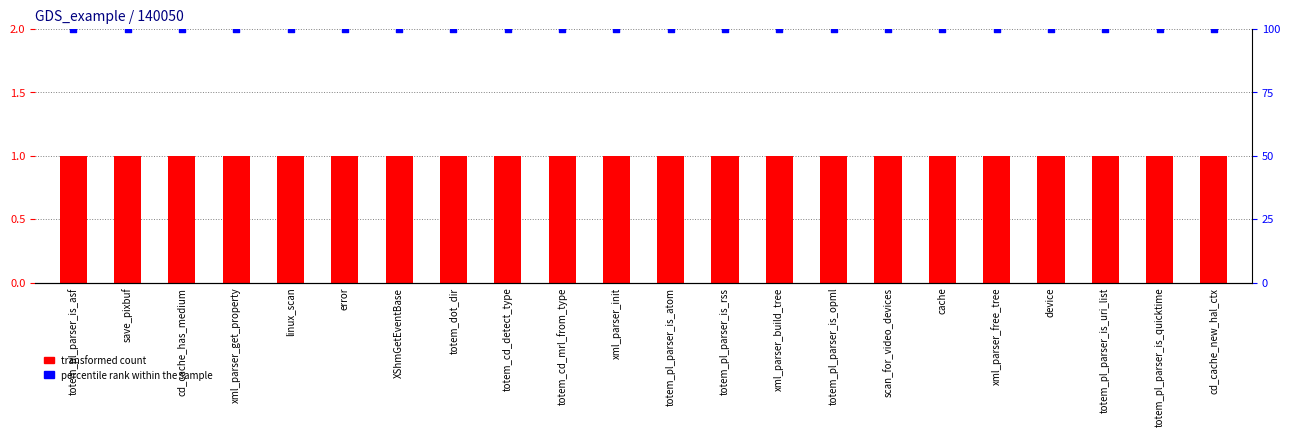

Which series contains the highest Y value?

percentile rank within the sample